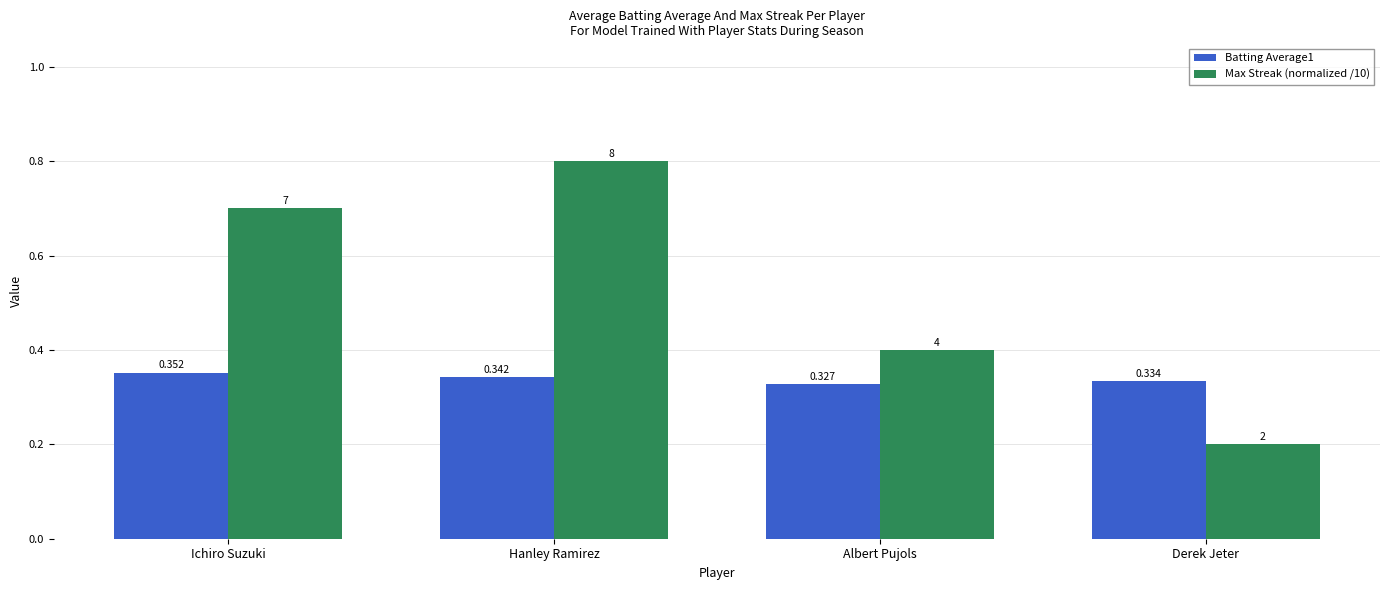

Rank the series by their average value, from highest to lowest.

Max Streak (normalized /10), Batting Average1